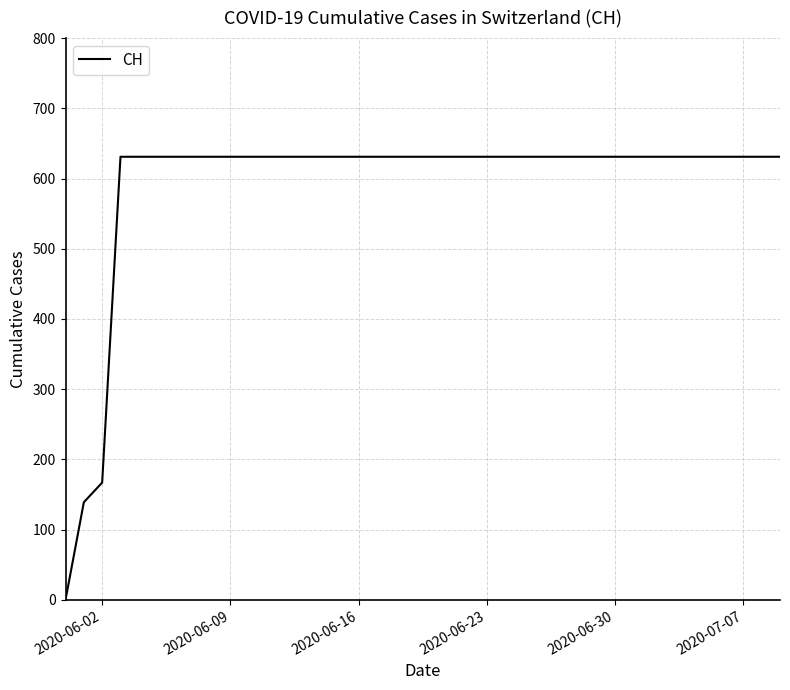

What is the greatest value displayed?

631